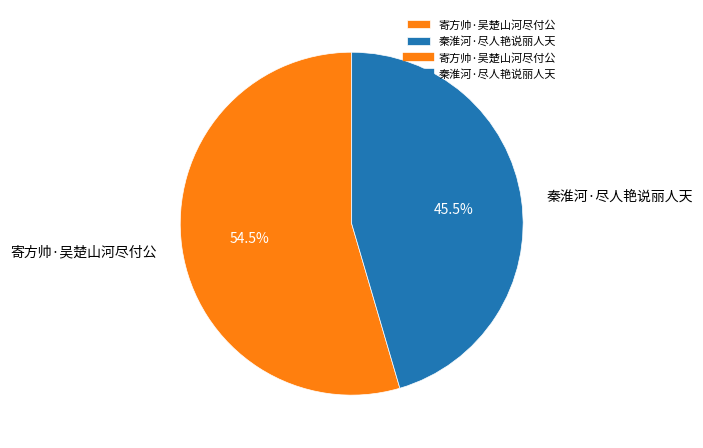

Approximately how many times larger is the value at 秦淮河·尽人艳说丽人天 compared to 寄方帅·吴楚山河尽付公?

0.8